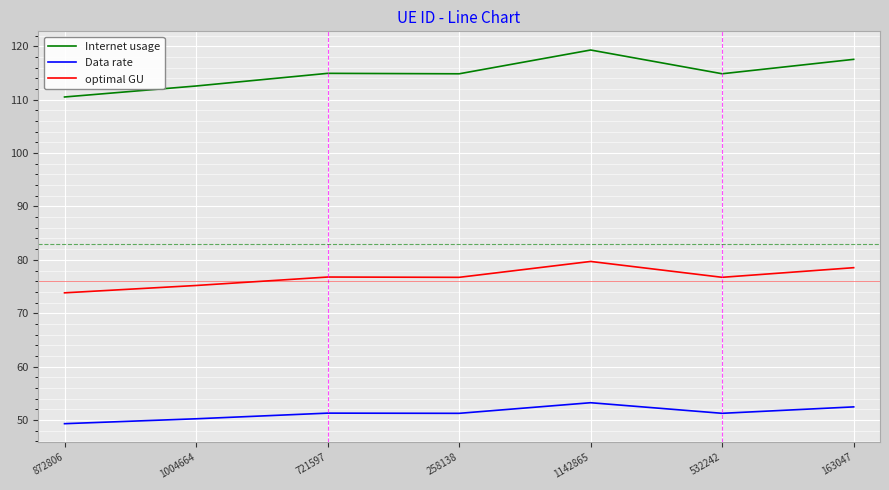

What is the highest value of the optimal GU series?

79.7